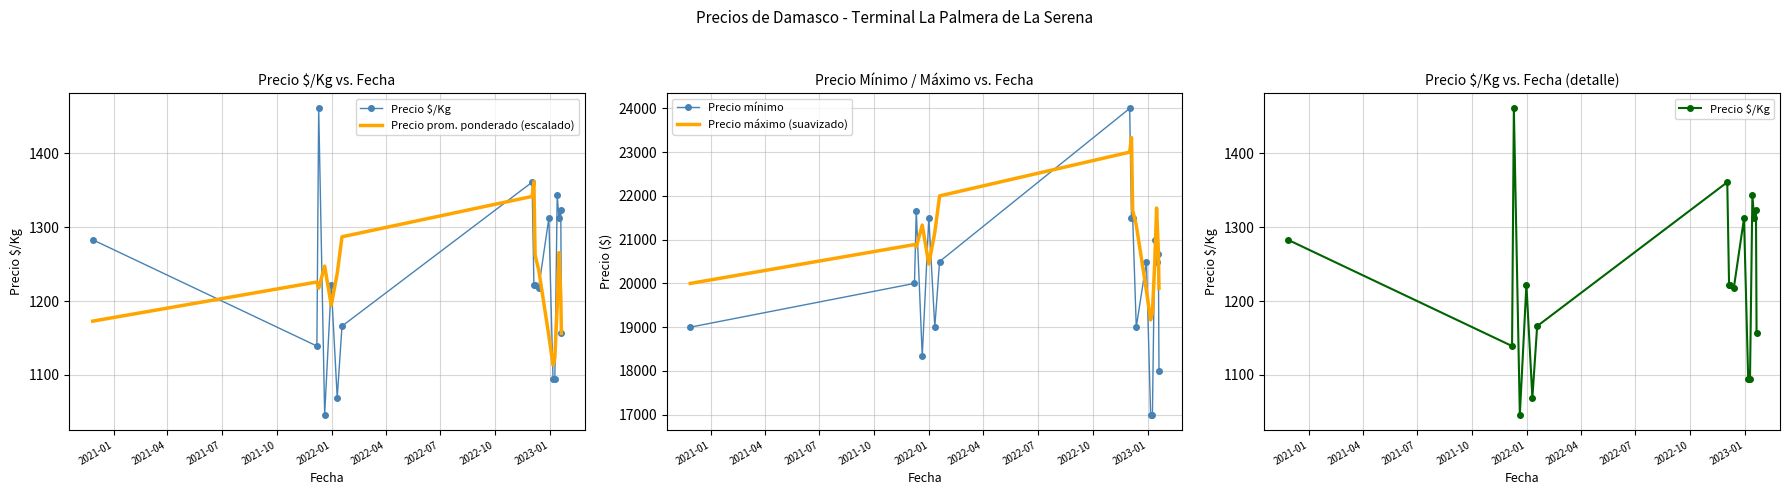

Does the chart have visible grid lines?

Yes